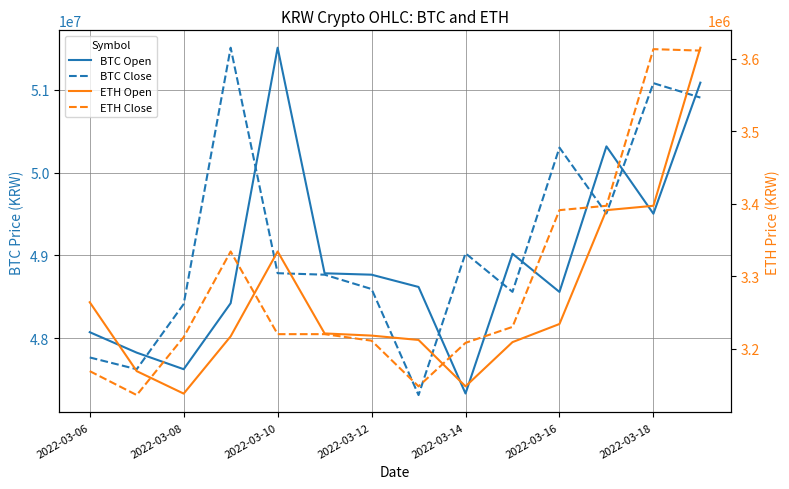

How many intersections are there between ETH Close and ETH Open?

4